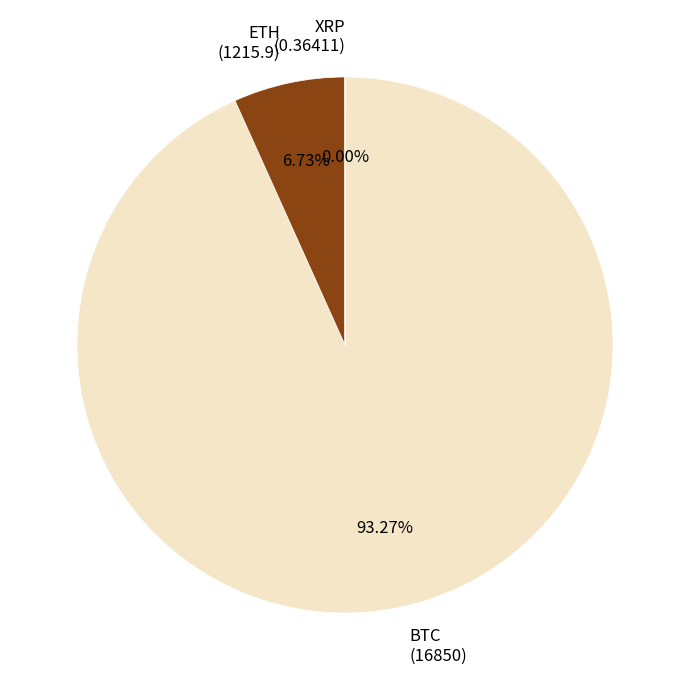

To the nearest percent, what percentage of the pie is ETH?

7%